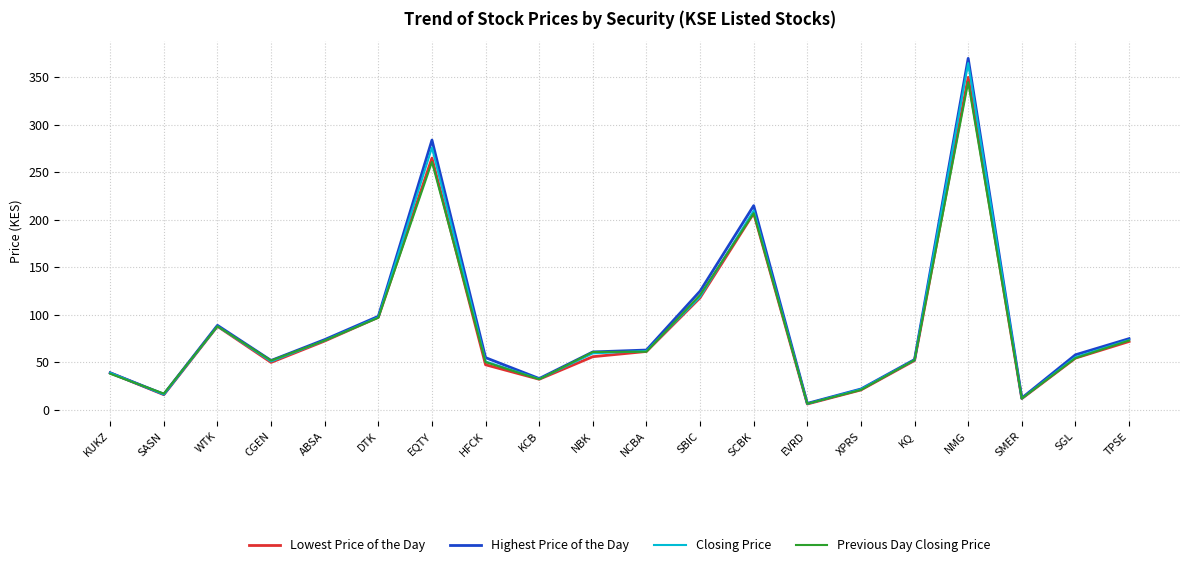

Which series has the largest range (max minus min)?

Highest Price of the Day